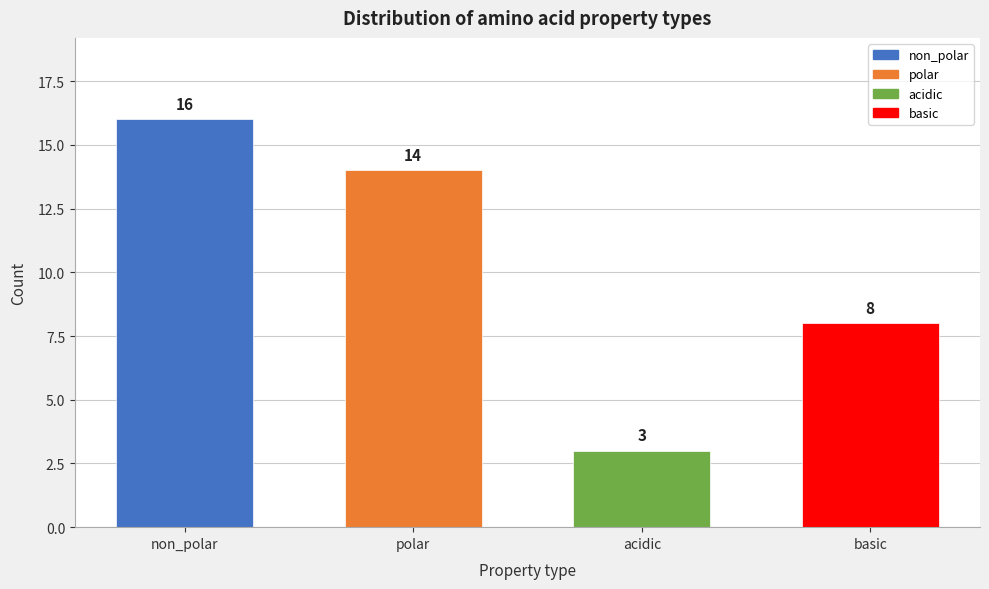

Reading left to right, list all the values displayed in this chart.

16	14	3	8